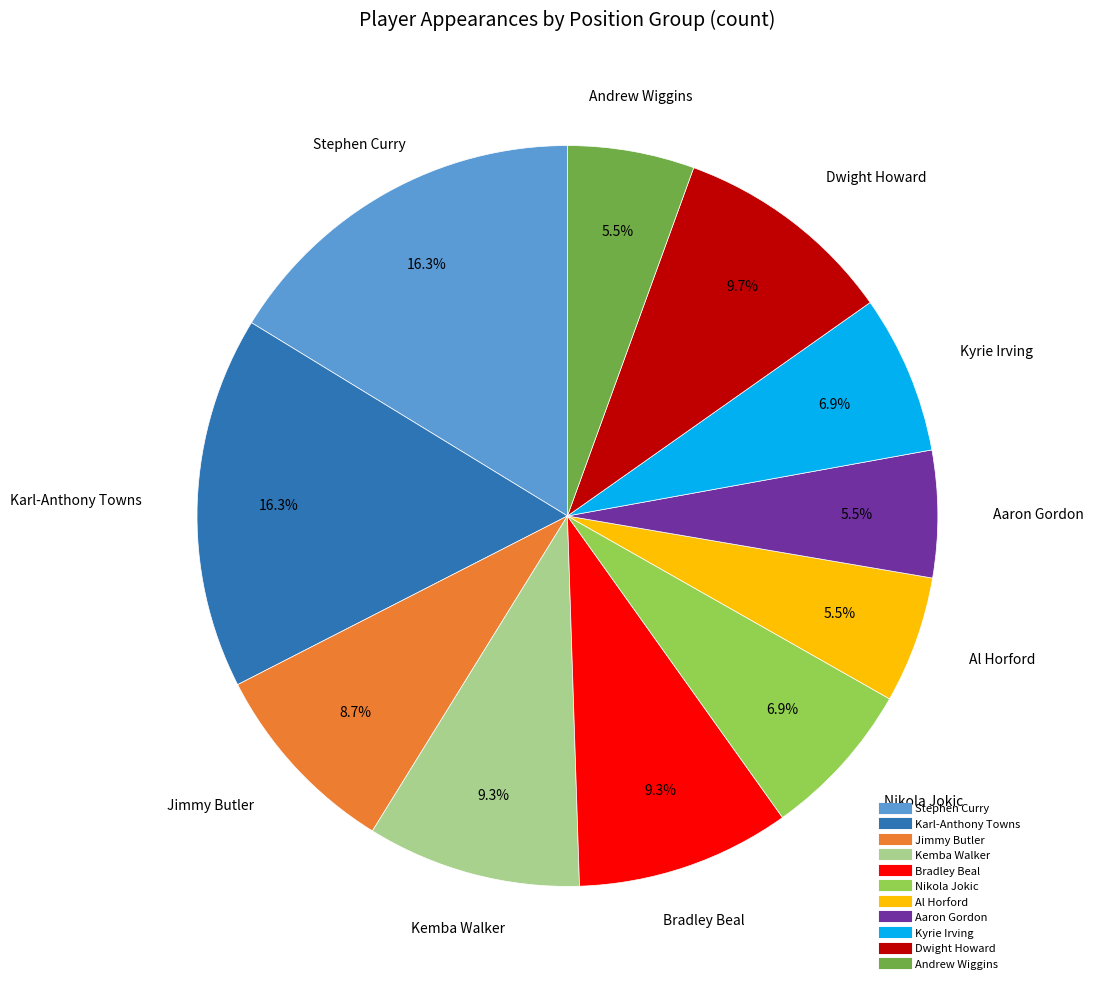

To the nearest percent, what percentage of the pie is Nikola Jokic?

7%